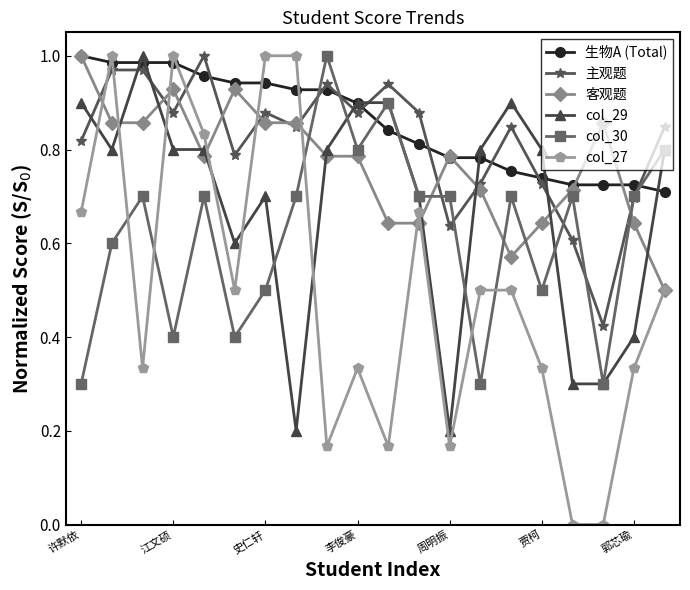

After their last crossing, which series has the higher values: col_30 or 客观题?

col_30